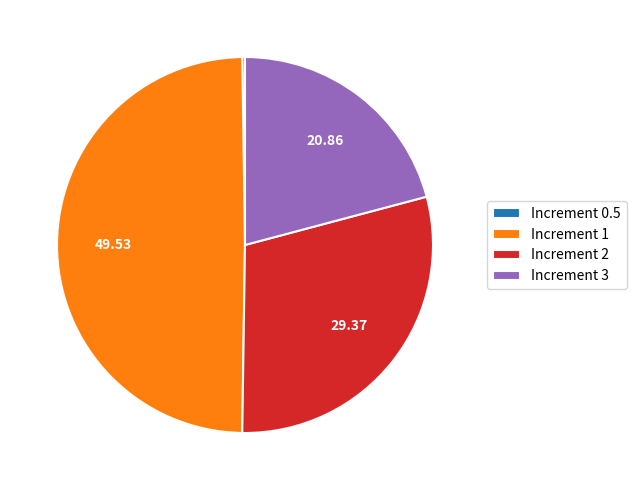

Is there a majority slice in this chart?

No